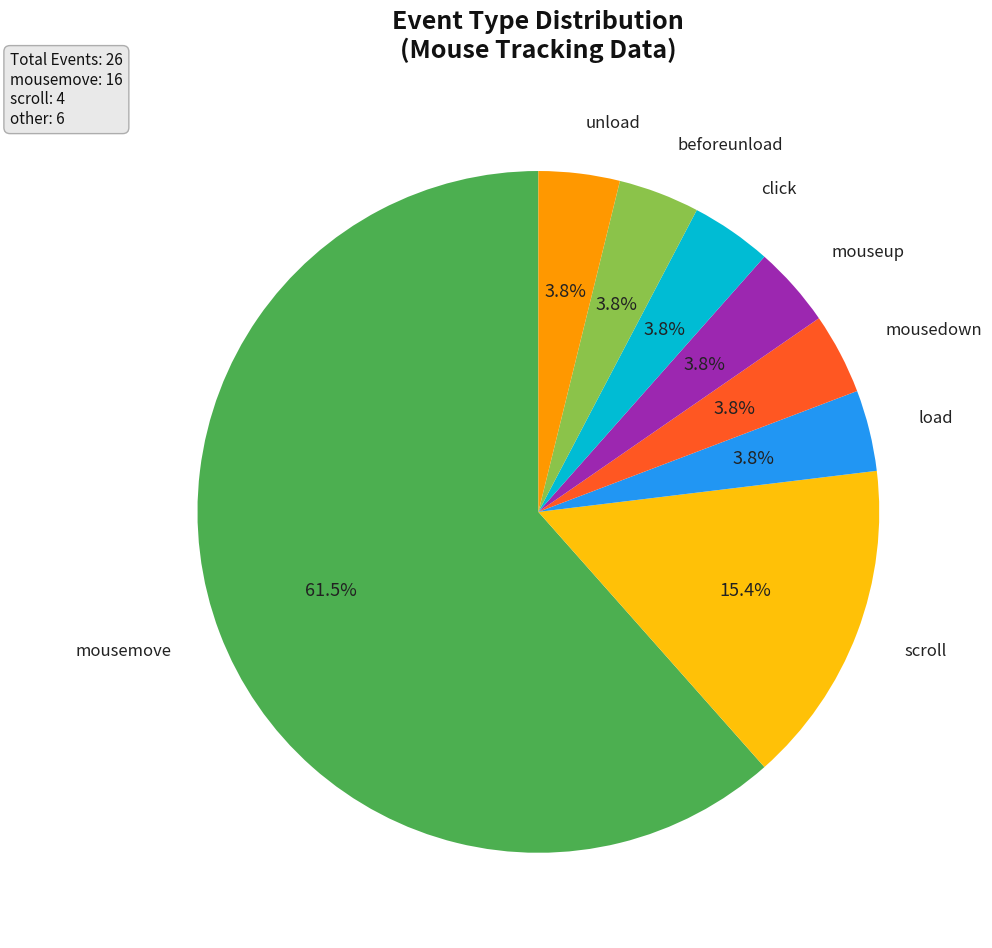

Does any single category account for the majority?

Yes